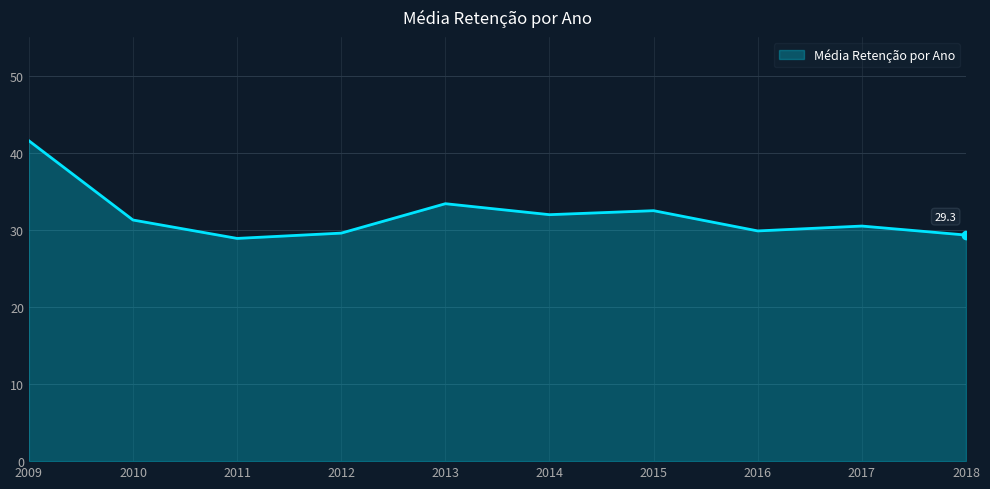

Read the value at 2011.

28.9